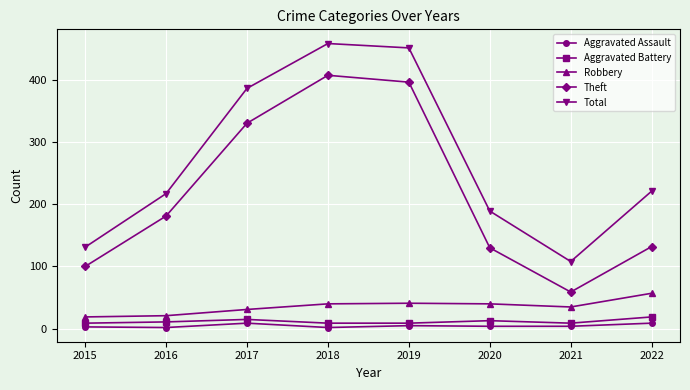

Which label corresponds to the largest value in the chart?

2018